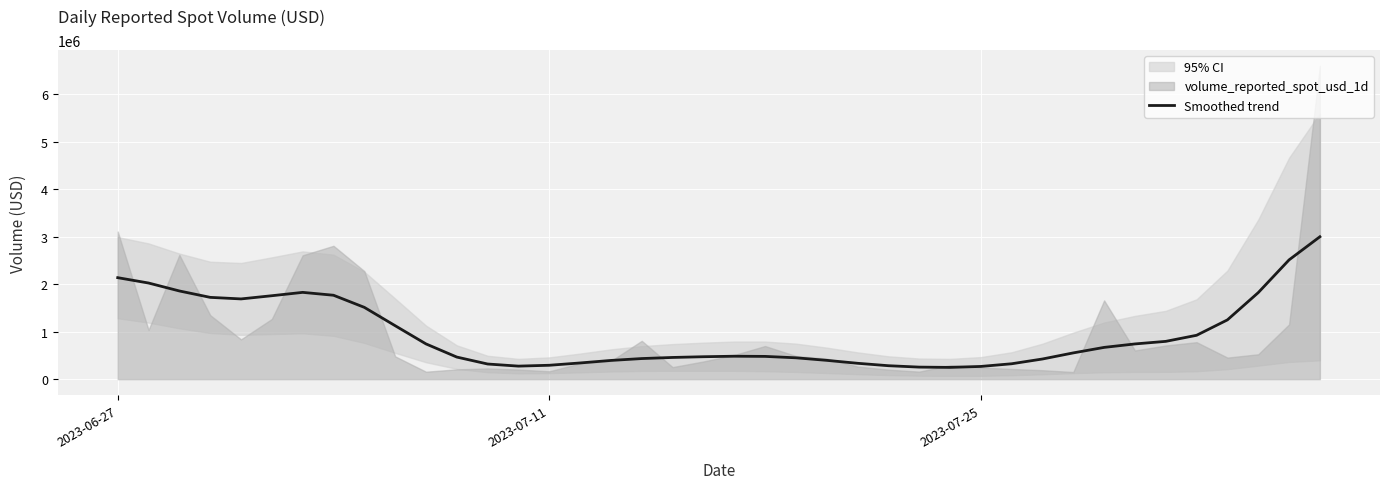

What is the highest value of the Smoothed trend series?

3000918.1